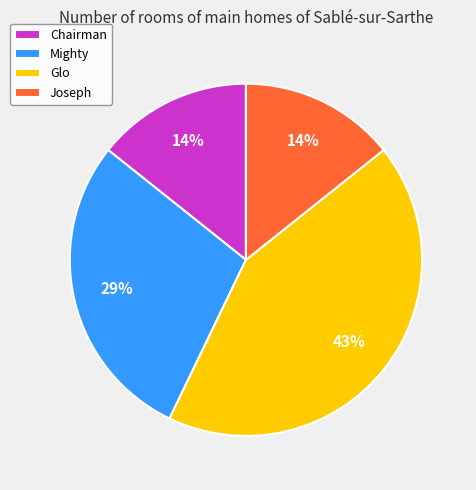

Combined, do Glo and Joseph account for over 50%?

Yes